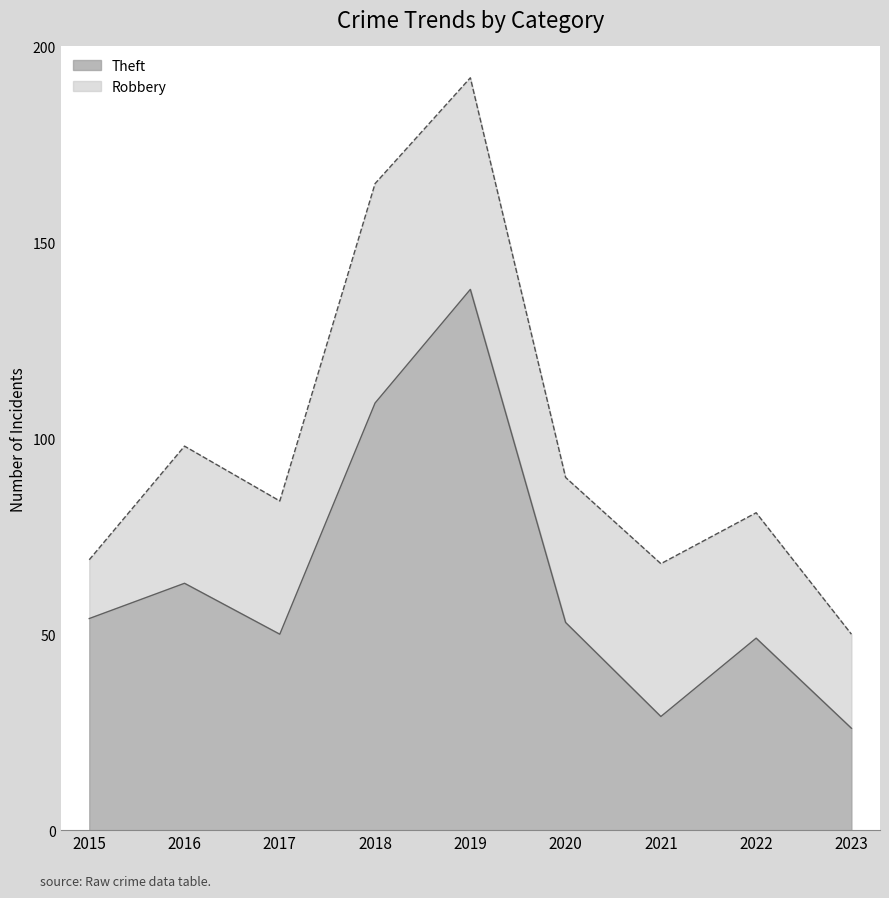

Where is the first local minimum?

2017